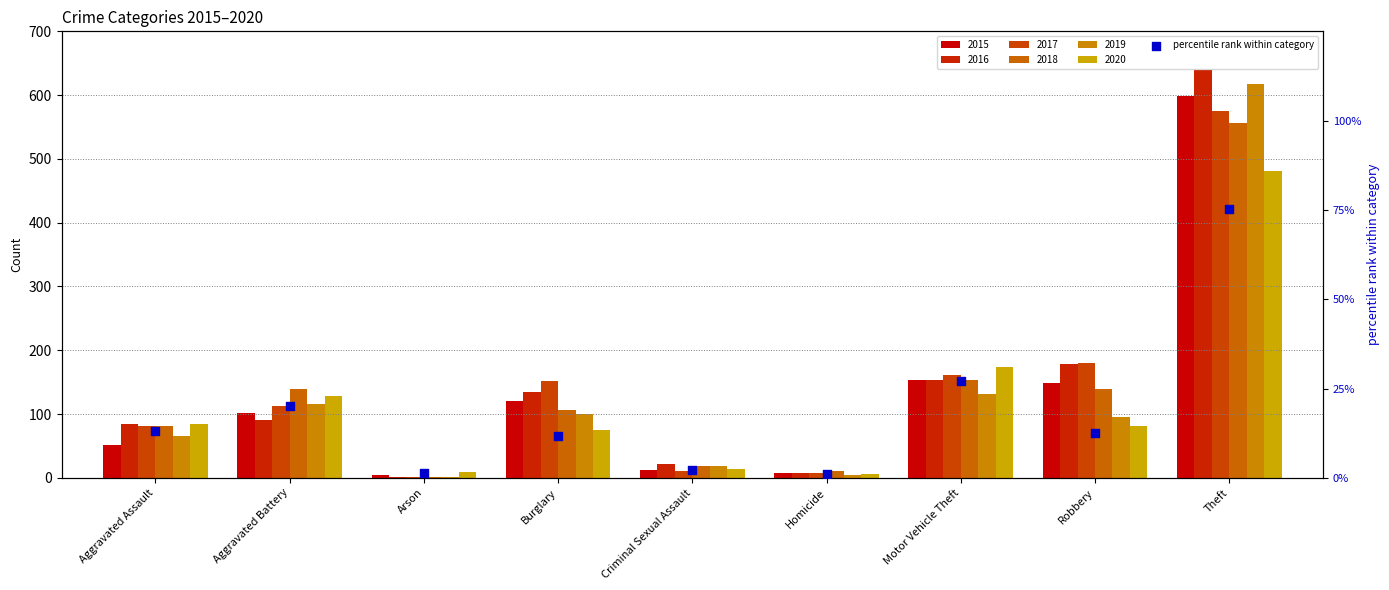

Which has a higher value, Homicide or Aggravated Assault?

Aggravated Assault